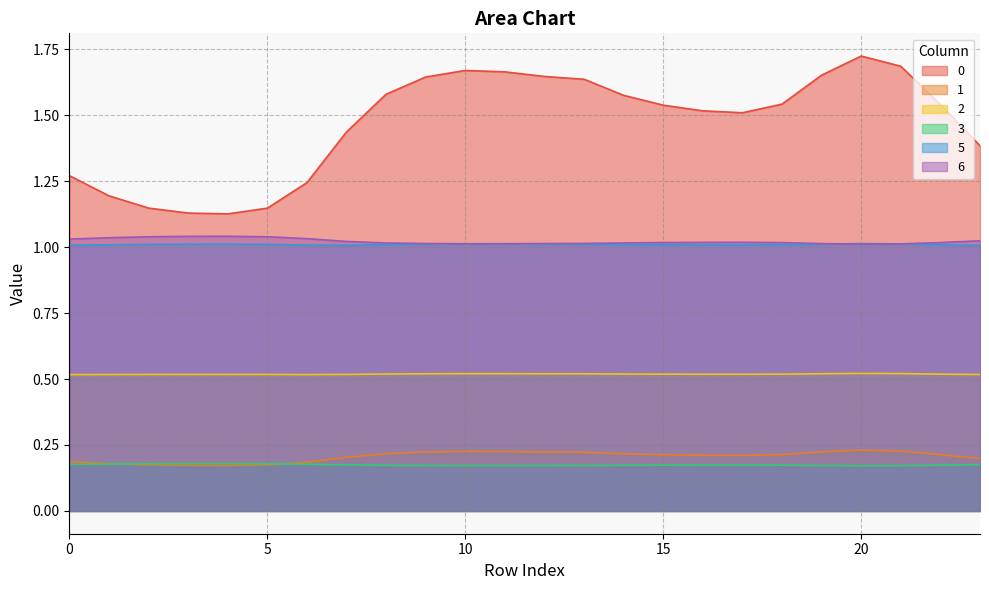

At which category does 6 reach its first local valley?

10